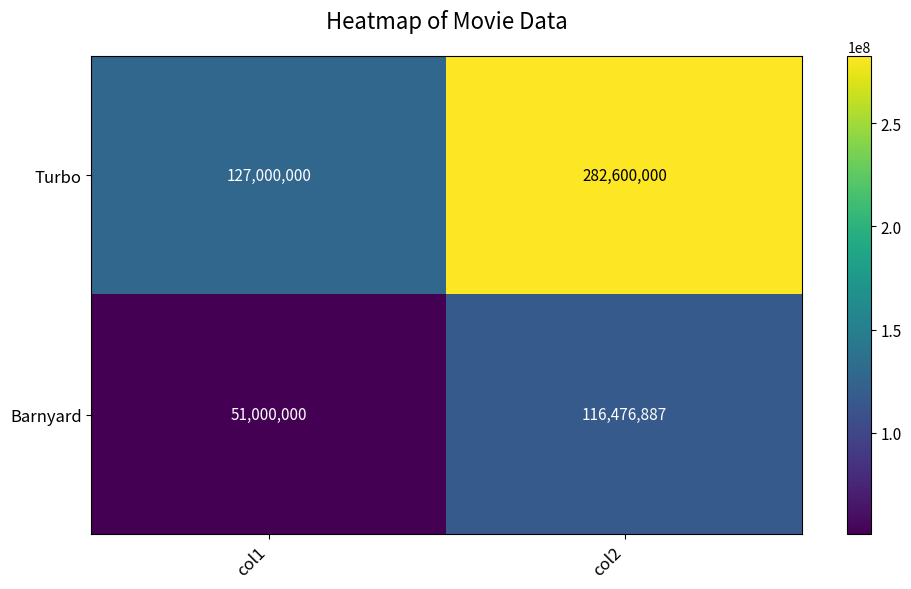

At col2, list the series in order from smallest to largest.

Barnyard, Turbo